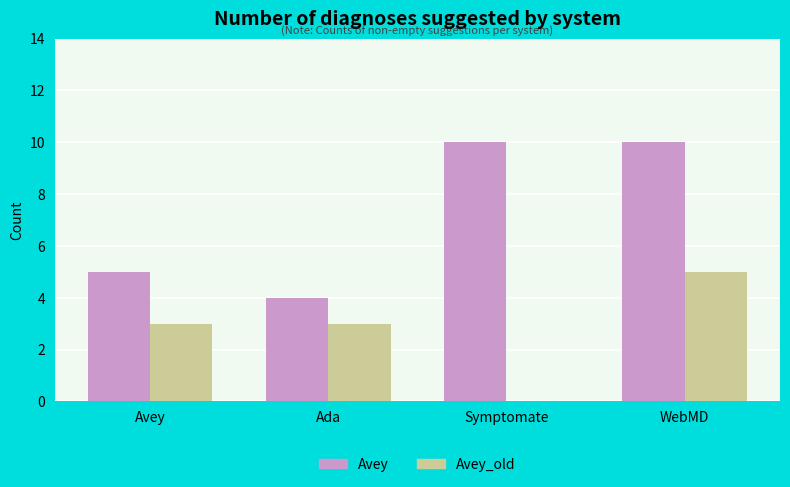

Reading left to right, extract all data points from this chart.

Avey: 5	4	10	10
Avey_old: 3	3	0	5